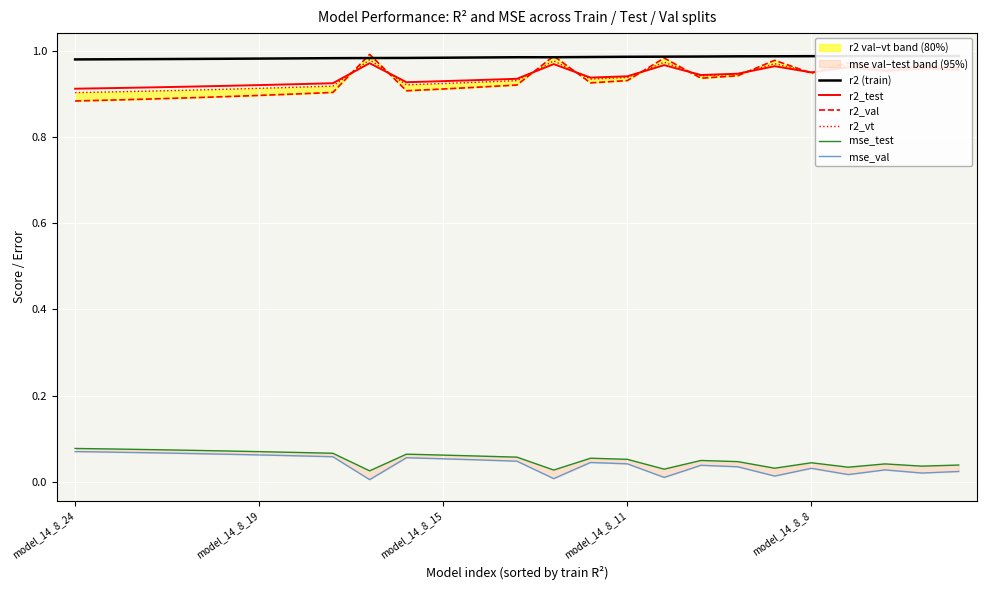

True or false: r2_test has a value of 0.3 at model_14_8_15.

False